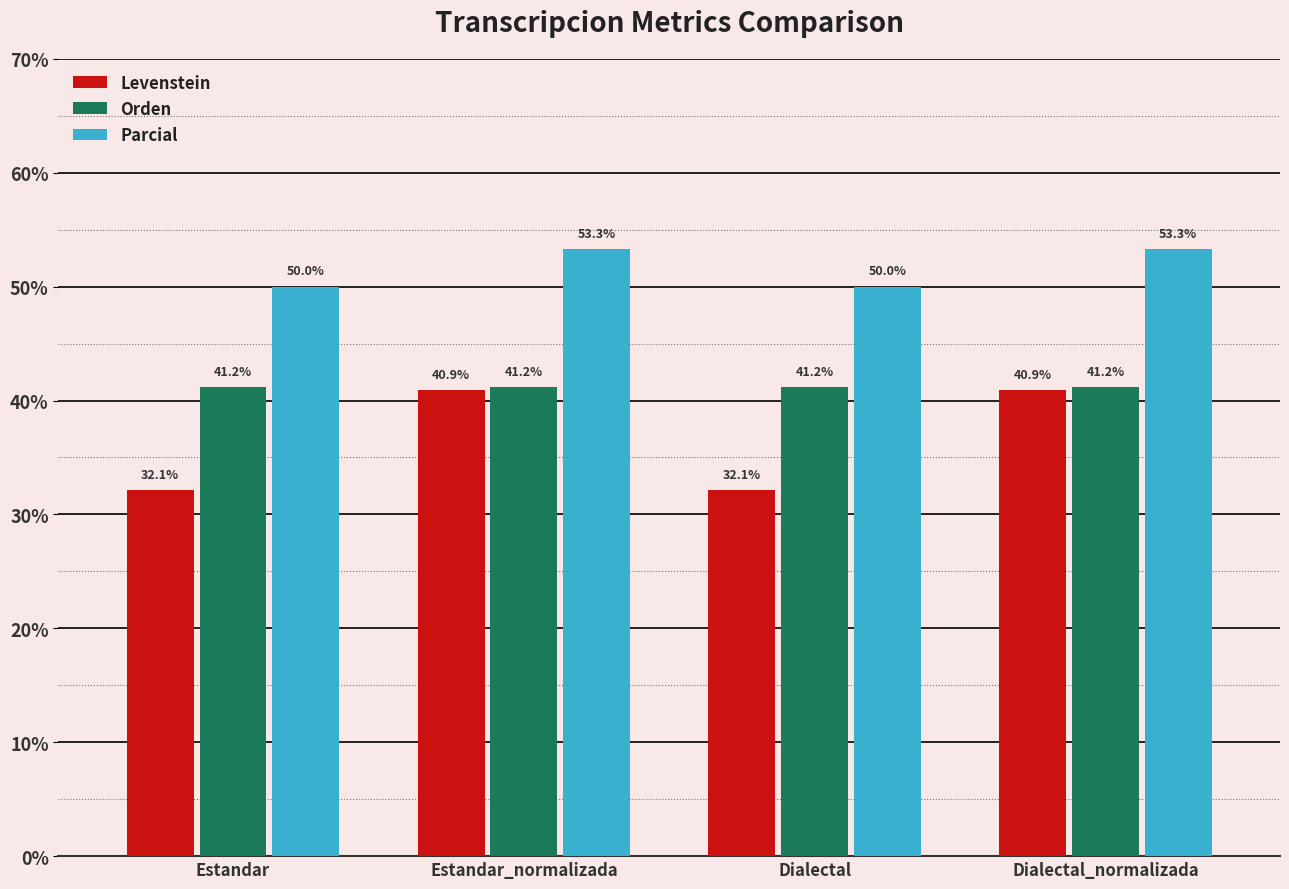

What position from the right is Estandar_normalizada?

3